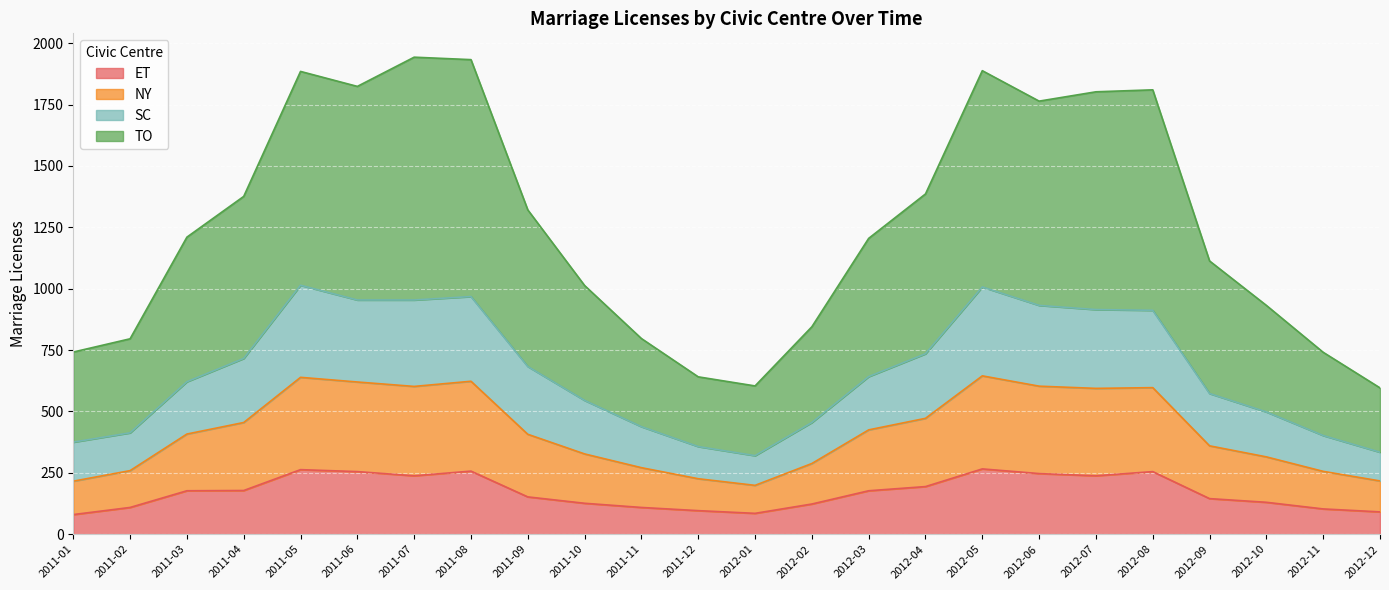

The value of ET at 2011-02 is 109. True or false?

True